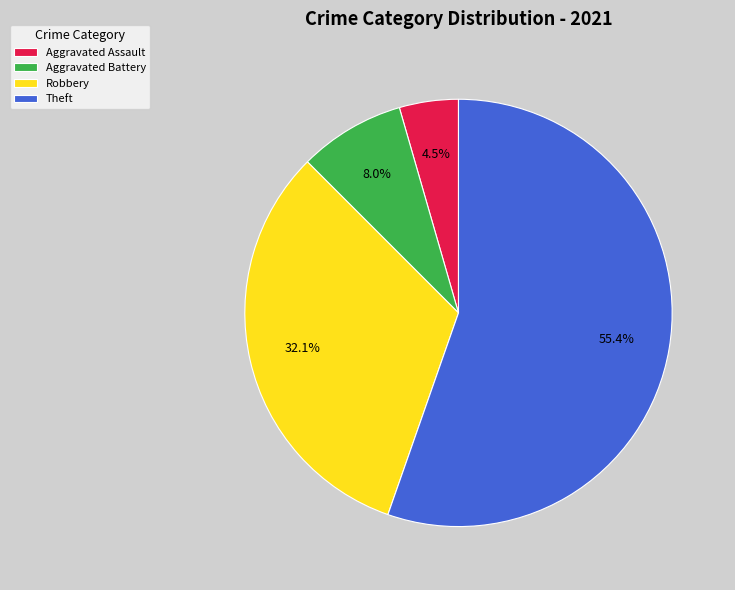

To the nearest percent, what is the difference between the Aggravated Assault and Robbery slice percentages?

28%